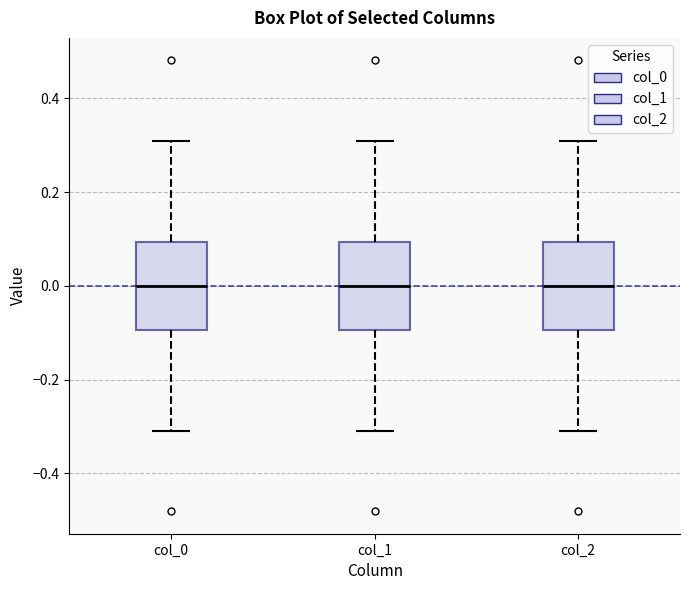

Where does the median line of the box for col_1 sit on the y-axis? The values are not printed on the chart, so give them approximately, as read against the axis.

0.0